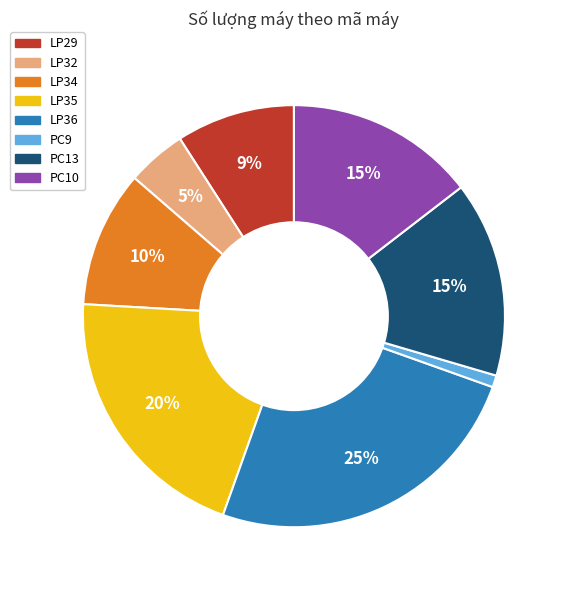

To the nearest percent, what is the difference between the largest and smallest slice percentages?

24%